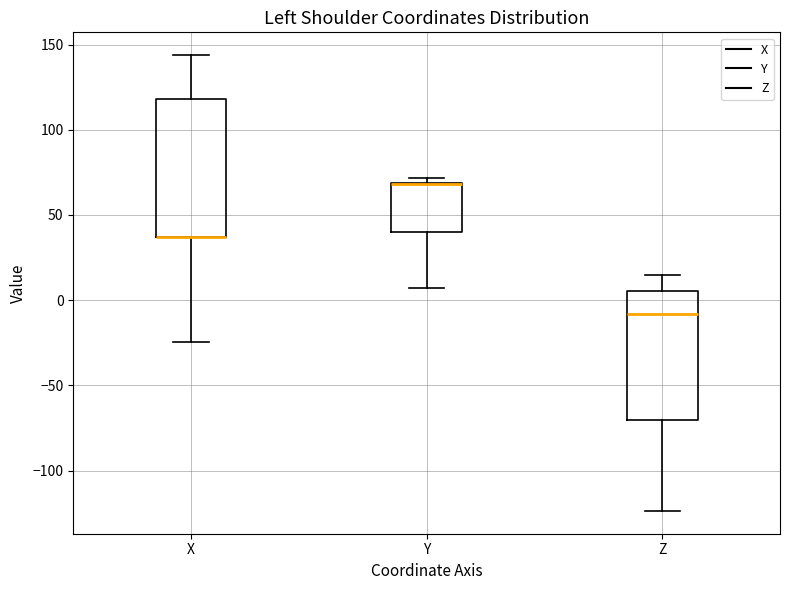

Reading left to right, transcribe this box plot: for each box, give where its median line is, the range the box spans, and where its two whiskers end, as read against the y-axis. The values are not printed on the chart, so give them approximately, as read against the axis.

X: median 35 (drawn on the box's lower edge), box 35 to 120, whiskers -25 to 145
Y: median 70 (drawn on the box's upper edge), box 40 to 70, whiskers 5 to 70 (just above the box's upper edge)
Z: median -10, box -70 to 5, whiskers -125 to 15